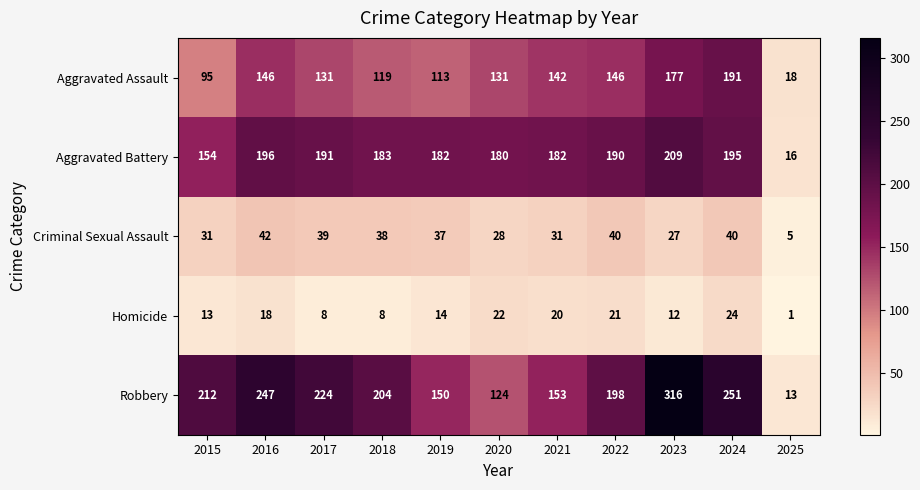

Count the number of categories in the chart.

11